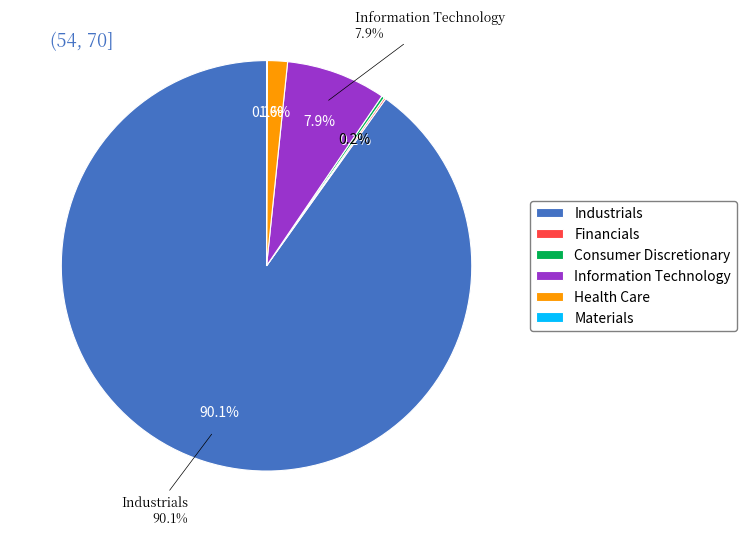

Rank the categories by value from highest to lowest.

Industrials, Information Technology, Health Care, Consumer Discretionary, Financials, Materials